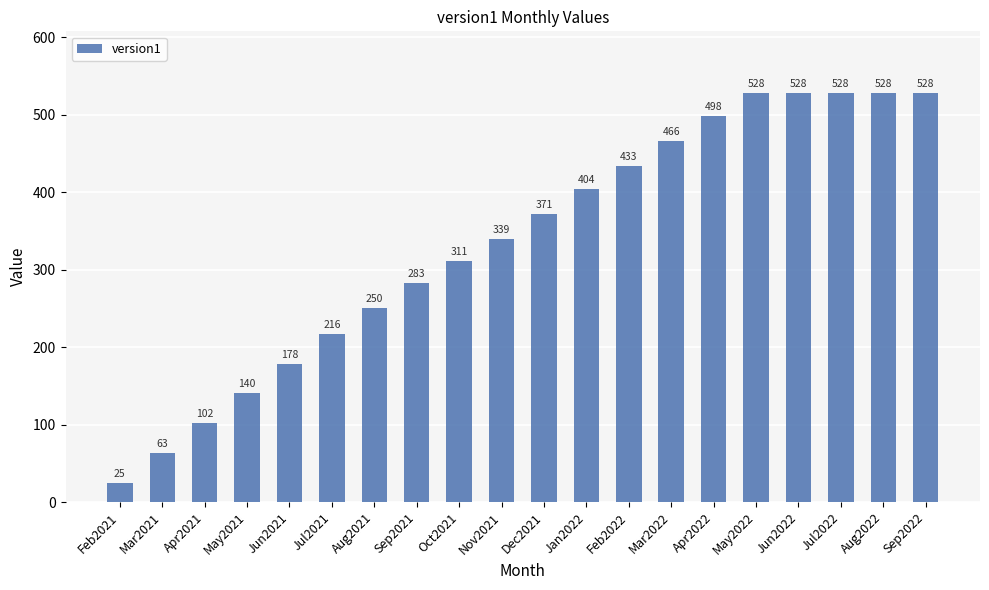

Does the chart contain stacked bars?

No